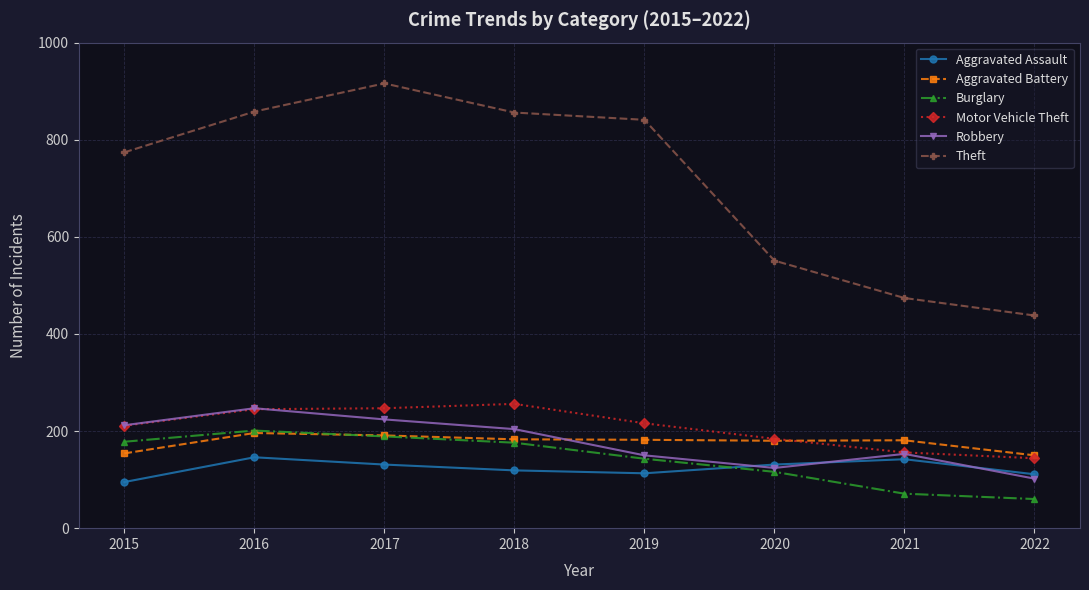

What is the average value of the Burglary series?

142